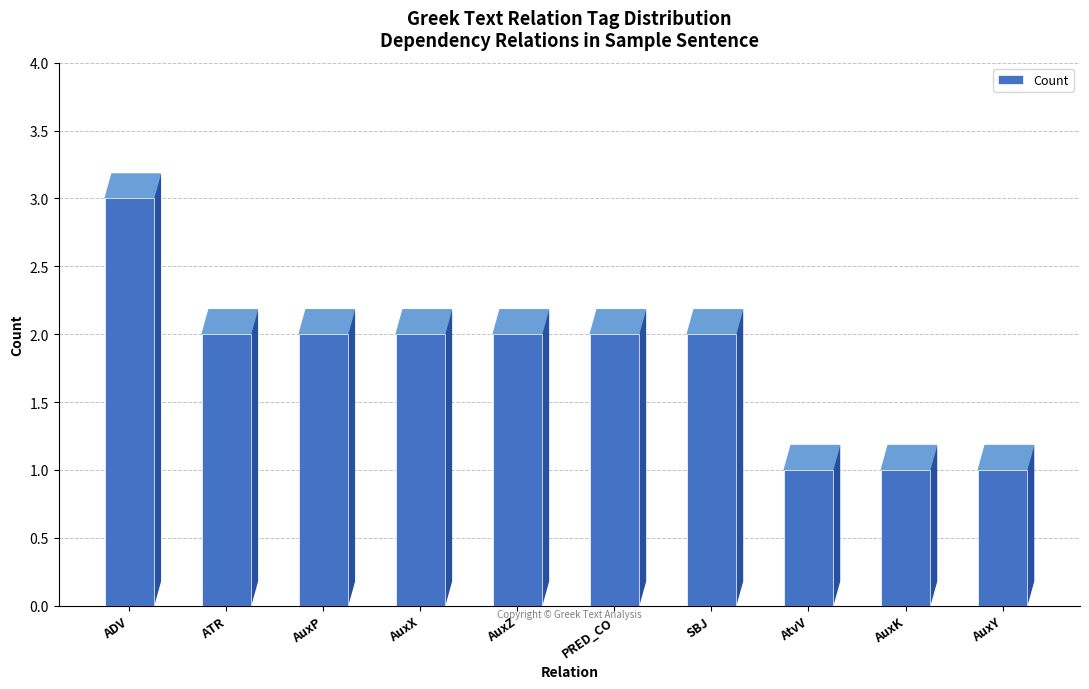

At which label does the data first exceed 2?

ADV